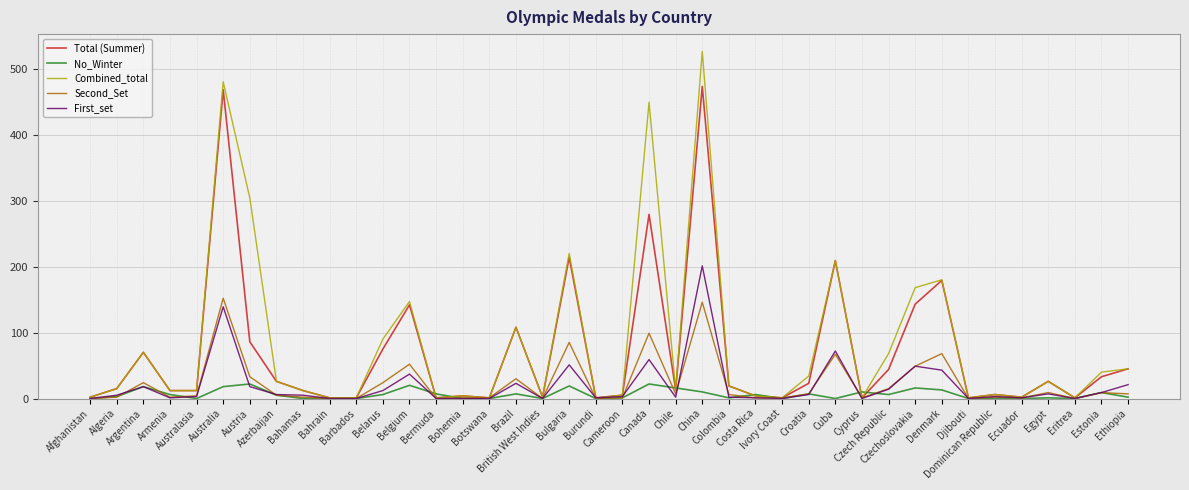

What is the maximum value shown in the chart?

526